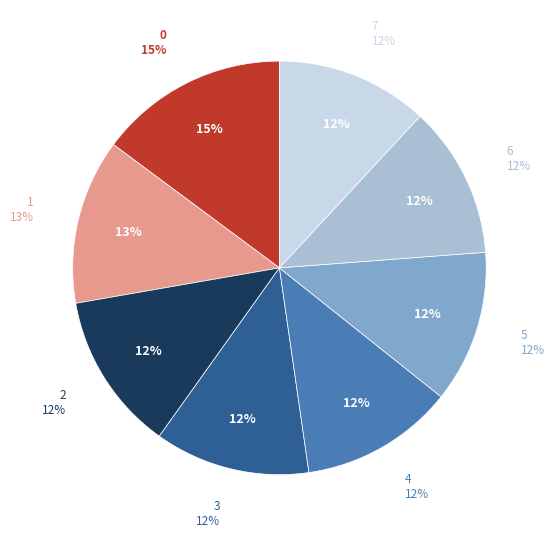

Count the number of slices in the pie.

8